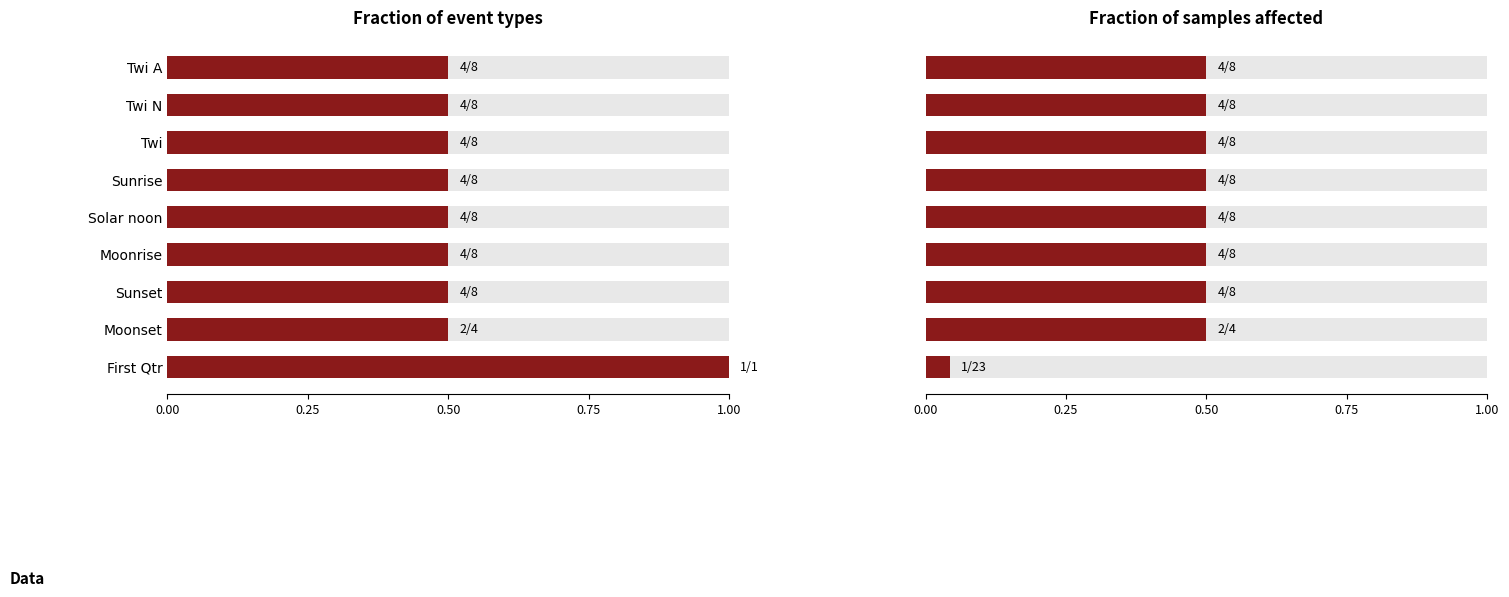

What is the difference between the second highest and minimum values in the Fraction of events (right) series?

0.5